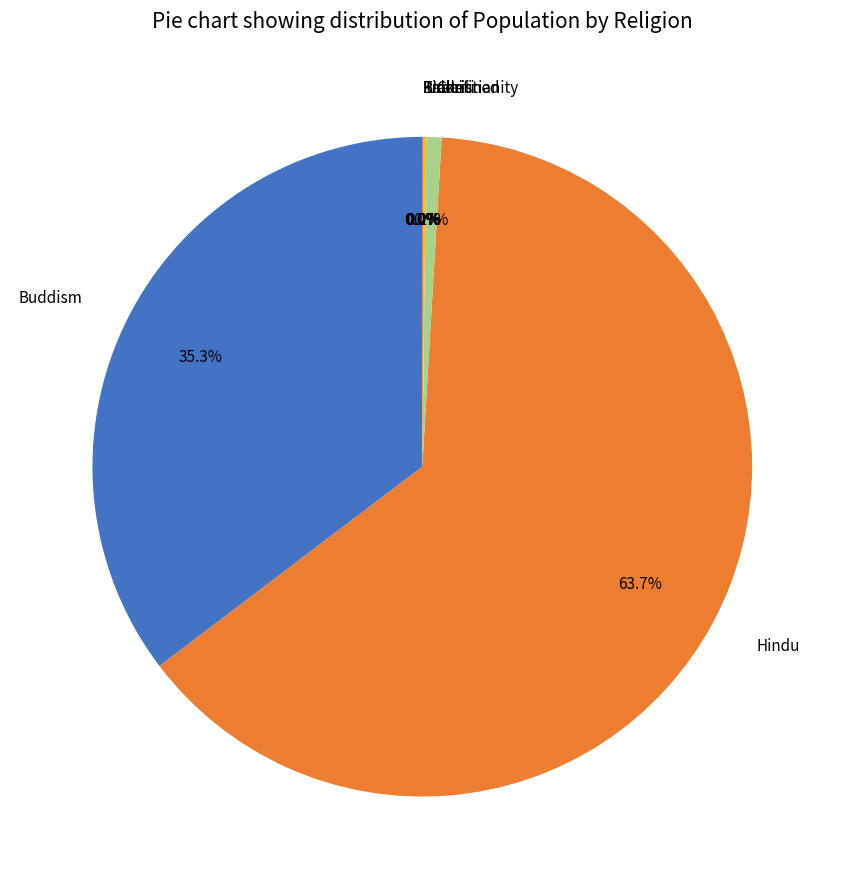

Does any single category account for the majority?

Yes